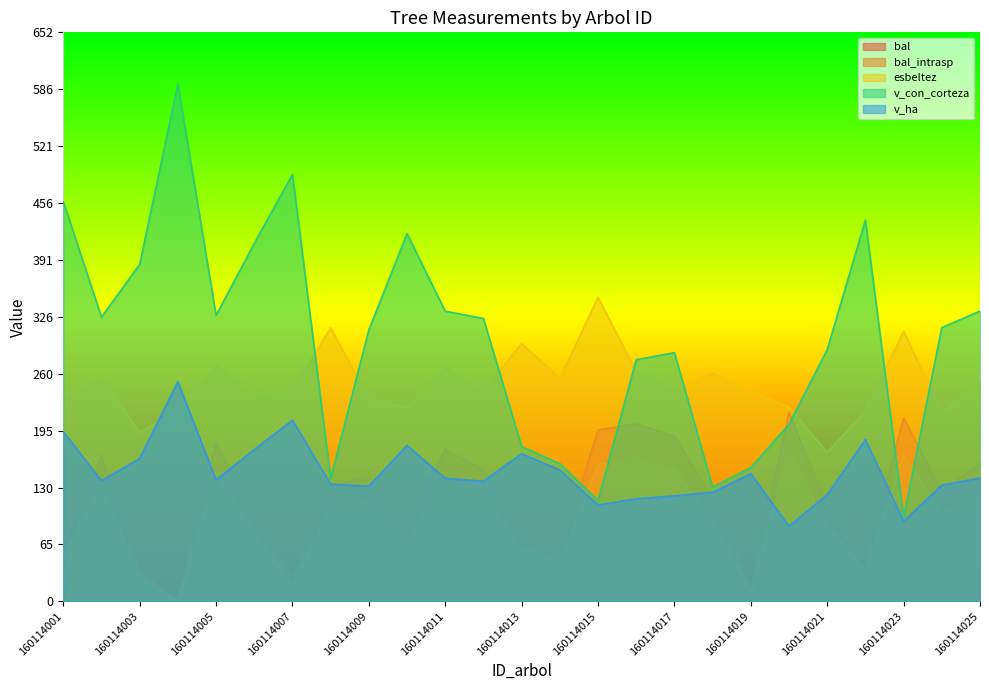

At which label does v_con_corteza reach its minimum?

160114023